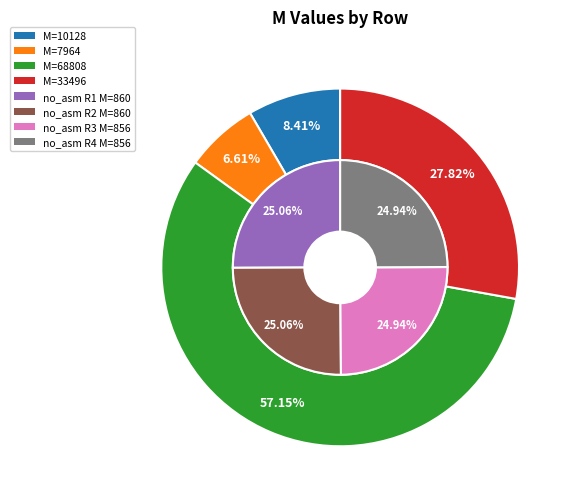

How many segments does this pie chart have?

4